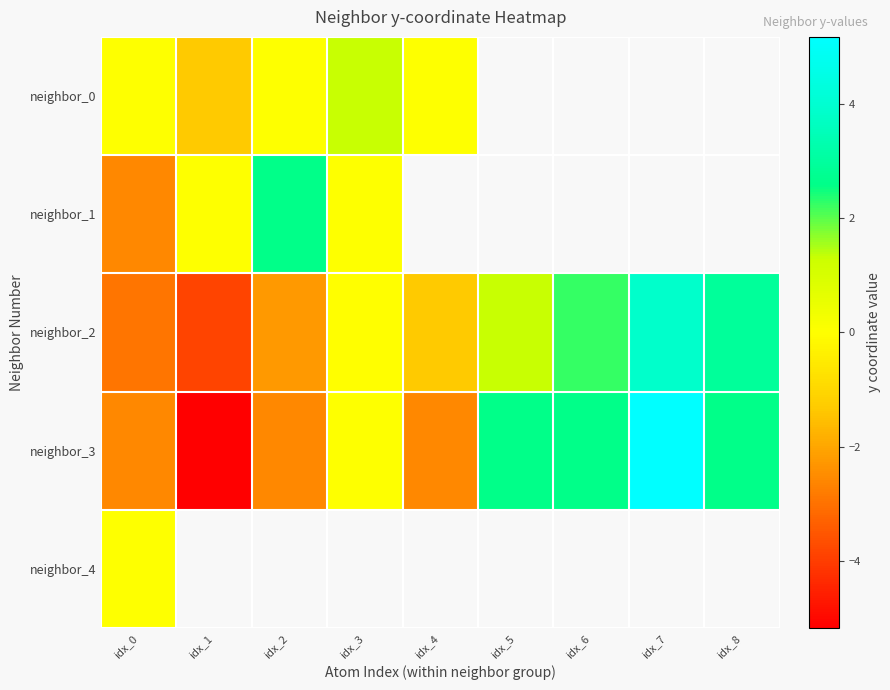

The neighbor_2 series shows -2.2 at idx_2. True or false?

True